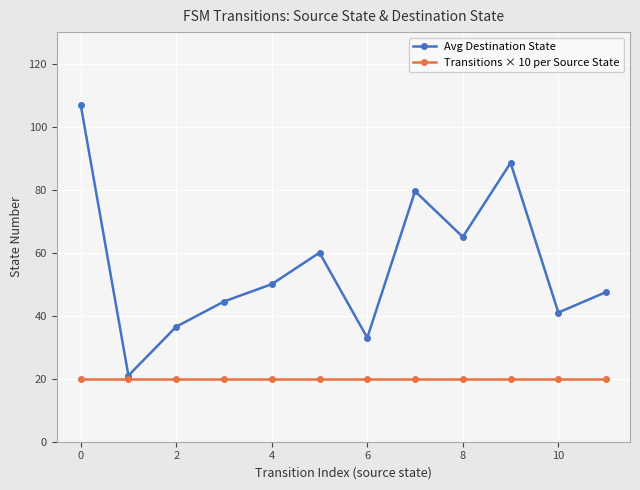

Which series has the largest range (max minus min)?

Avg Destination State